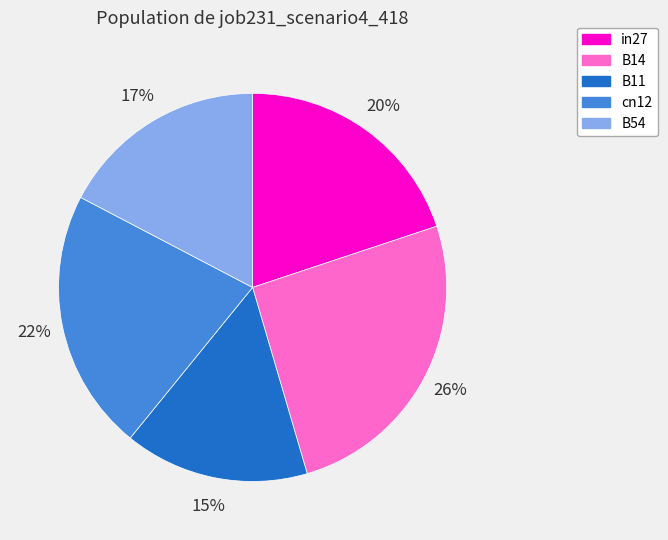

Between in27 and B11, which is larger?

in27